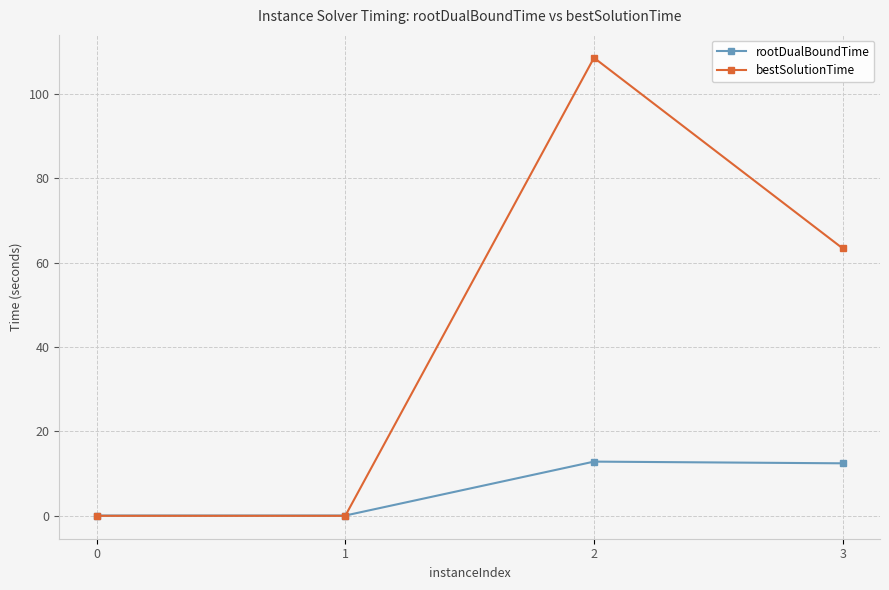

At which category does rootDualBoundTime reach its first local valley?

1